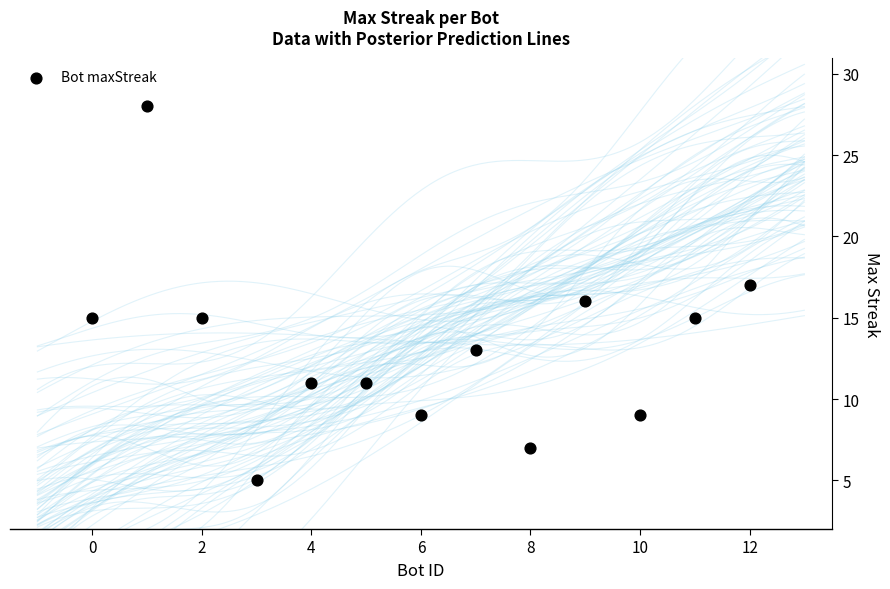

What is the range of Y values (max minus min)?

23